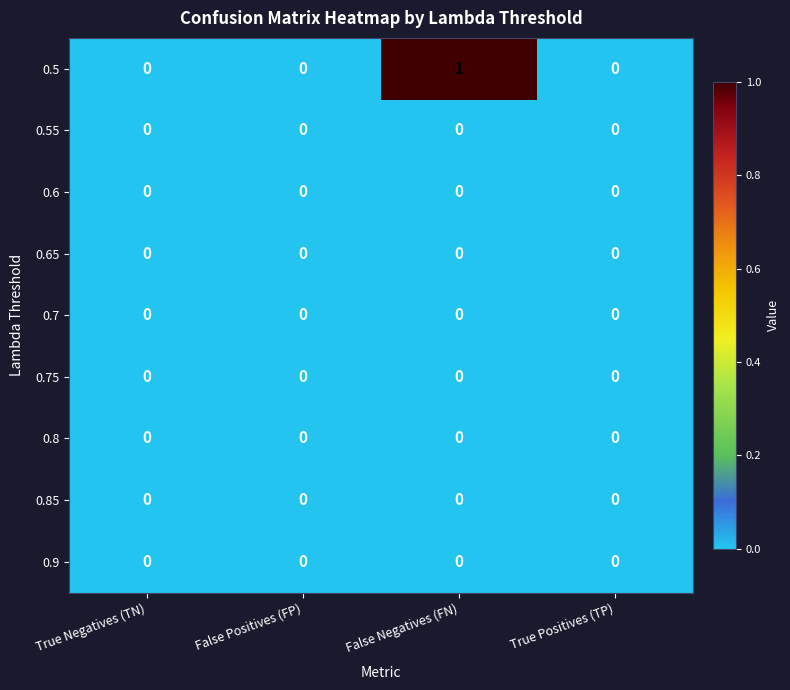

Which series has the largest total across all categories?

0.5